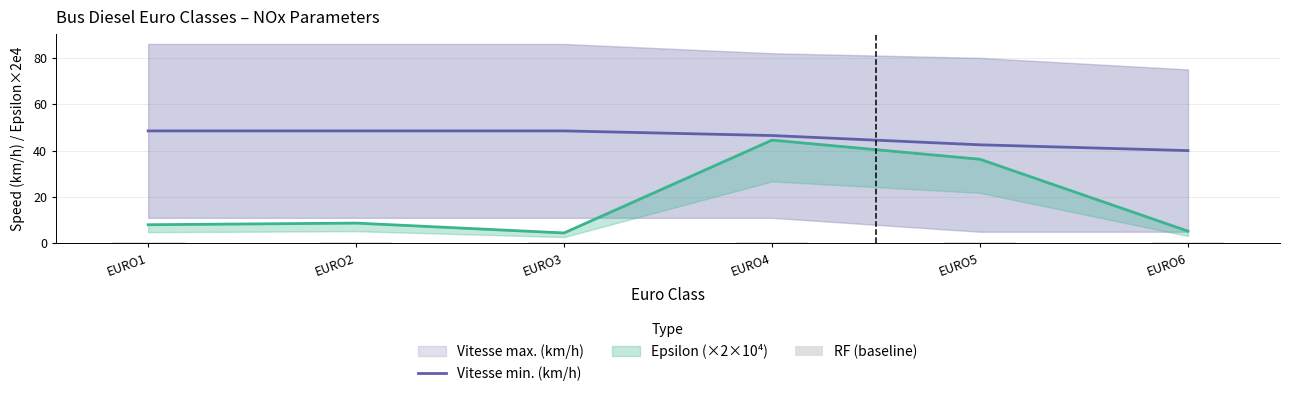

List the labels in order of Vitesse min. (km/h) value, smallest first.

EURO6, EURO5, EURO4, EURO1, EURO2, EURO3